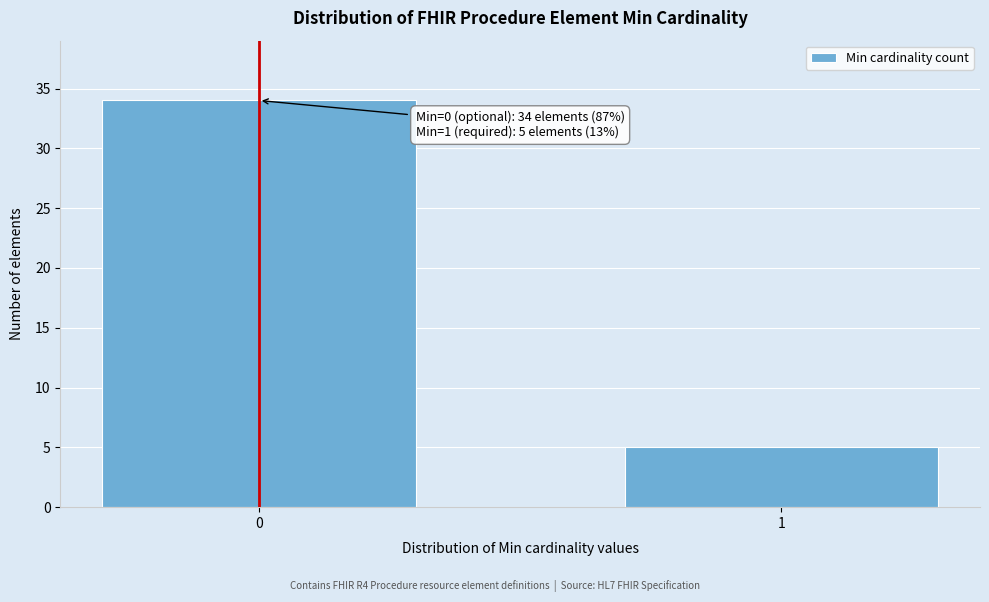

Reading right to left, what are all the values shown in this chart?

5	34